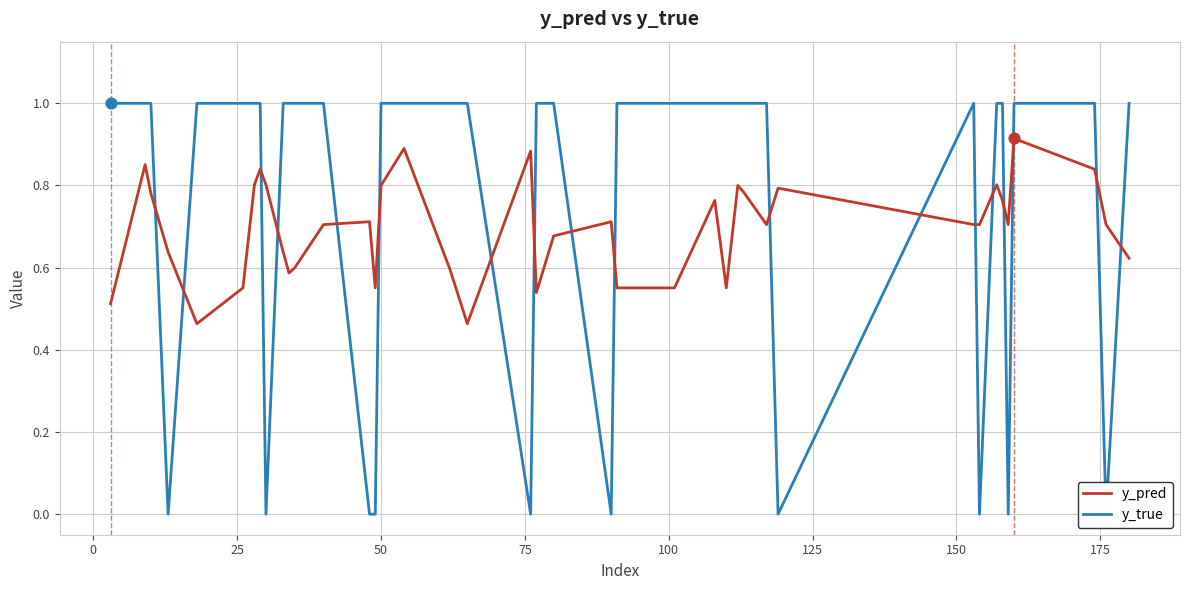

What are all the series names shown in the legend?

y_pred, y_true